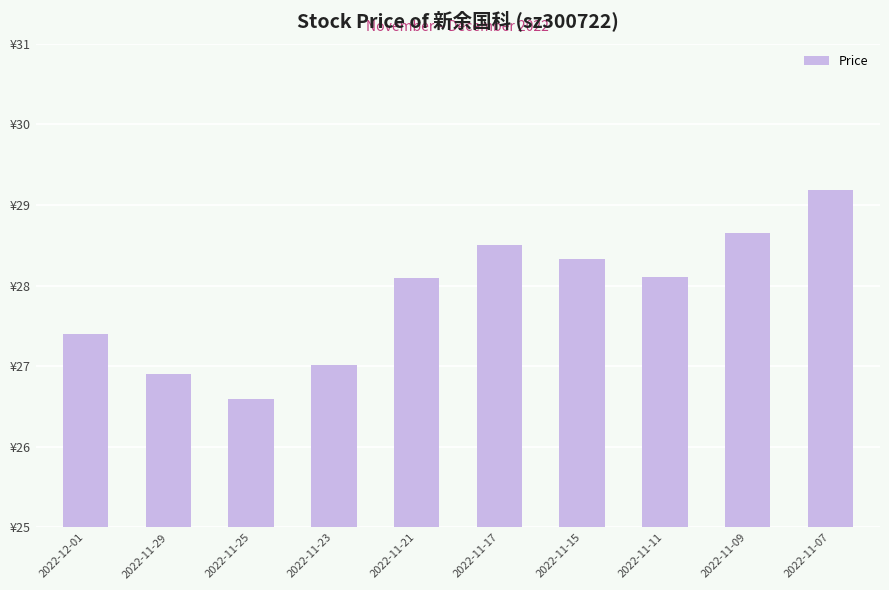

Are the bars horizontal?

No